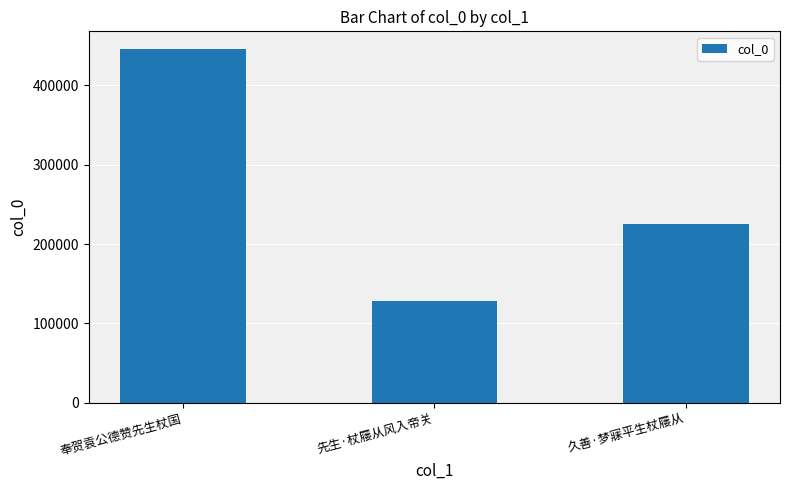

Which has a higher value, 久善·梦寐平生杖屦从 or 奉贺袁公德赞先生杖国?

奉贺袁公德赞先生杖国